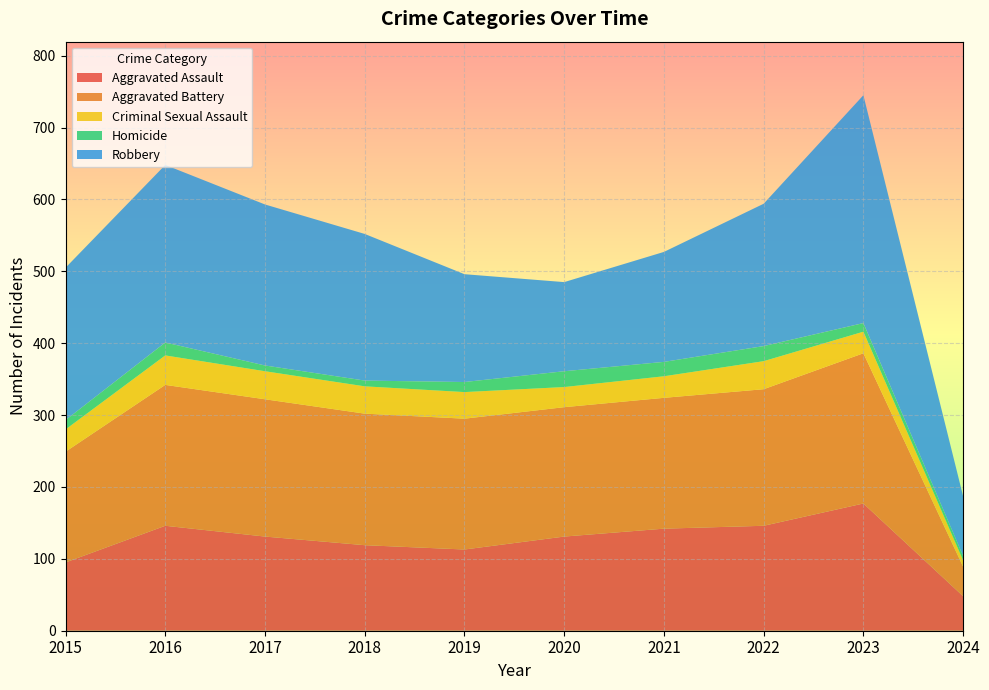

Reading left to right, transcribe all the data shown in this chart.

Aggravated Assault: 95	146	131	119	113	131	142	146	177	48
Aggravated Battery: 154	196	191	183	182	180	182	190	209	41
Criminal Sexual Assault: 31	41	39	38	37	28	30	39	30	9
Homicide: 13	18	8	8	14	22	20	21	12	6
Robbery: 212	247	224	204	150	124	153	198	317	83